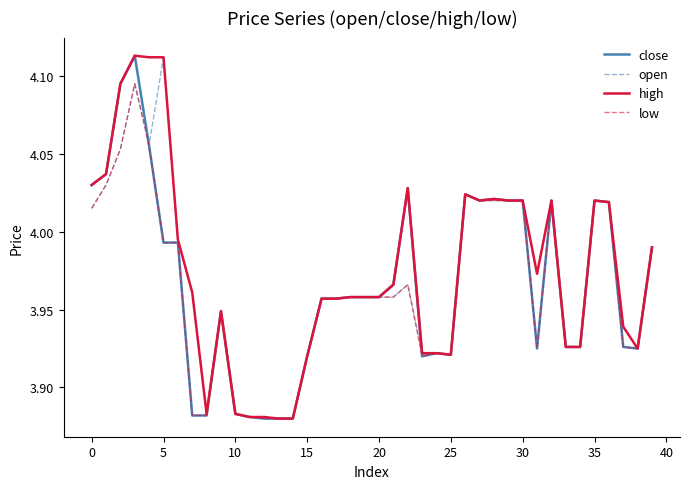

What are all the series names shown in the legend?

close, open, high, low